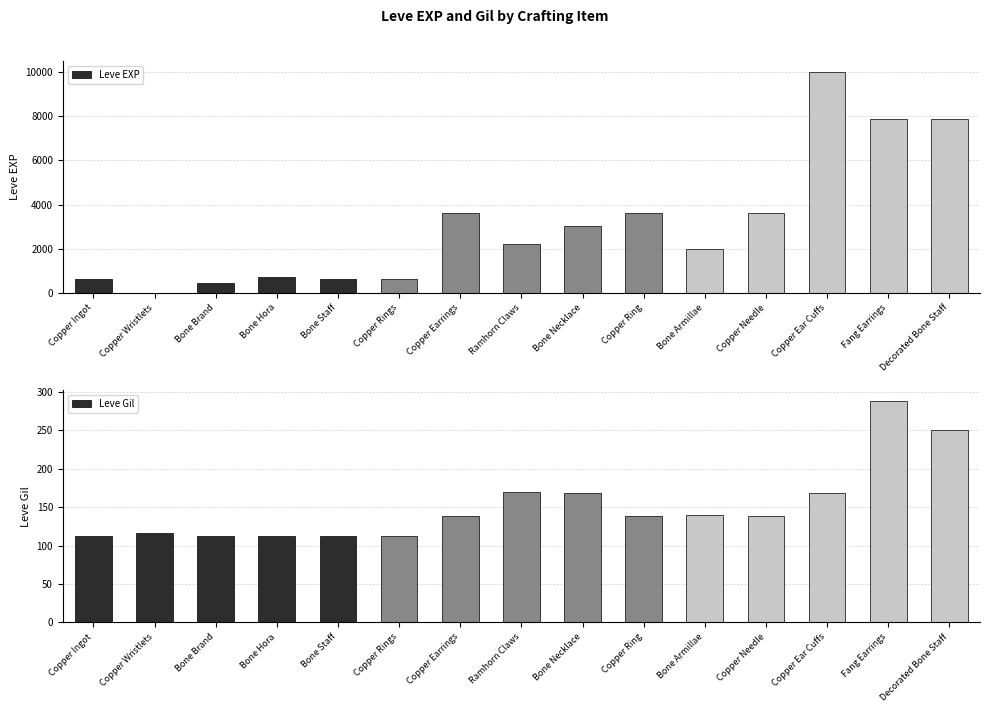

The value of Leve Gil at Copper Ring is 139. True or false?

True